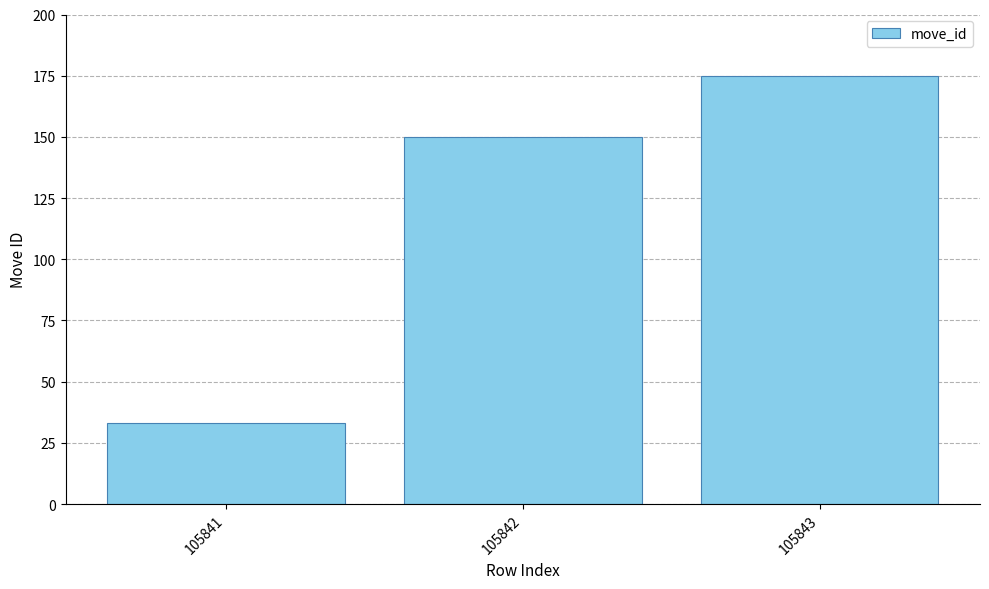

List the labels in order of value, largest first.

105843, 105842, 105841